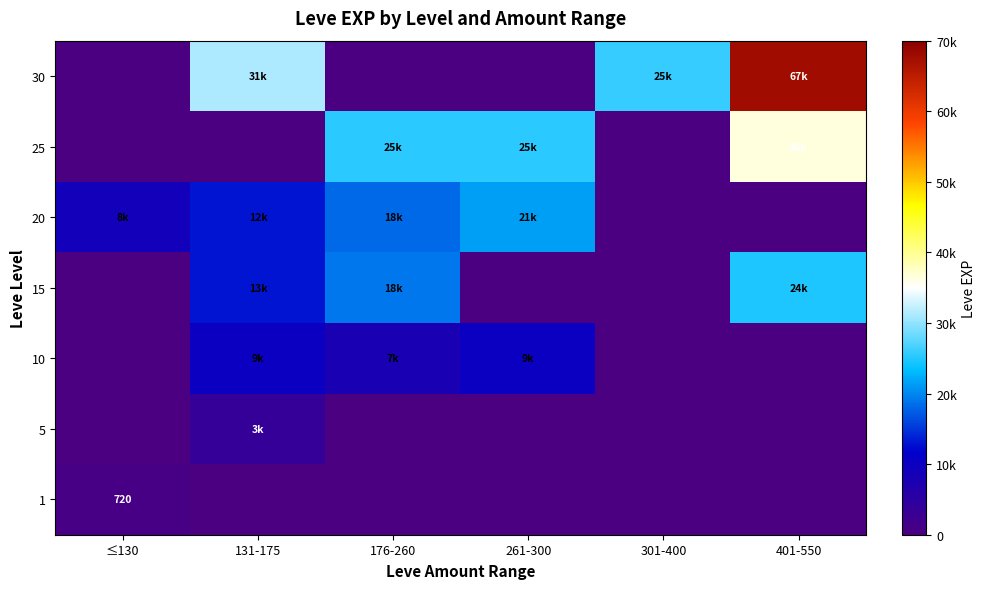

What is the average value of the 30 series?

20827